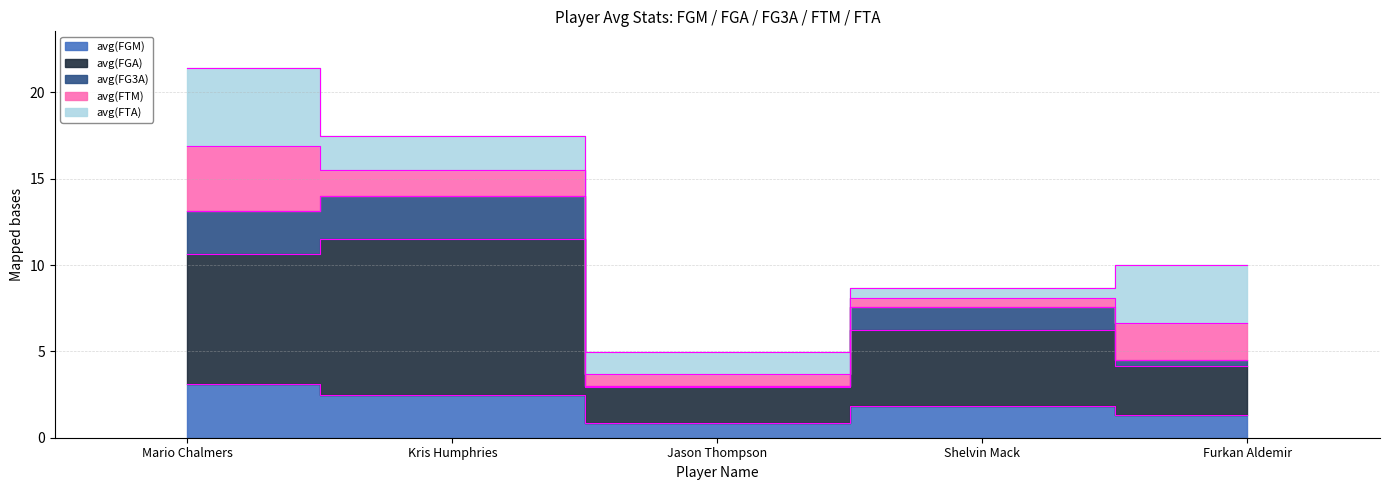

Does the chart have visible grid lines?

Yes